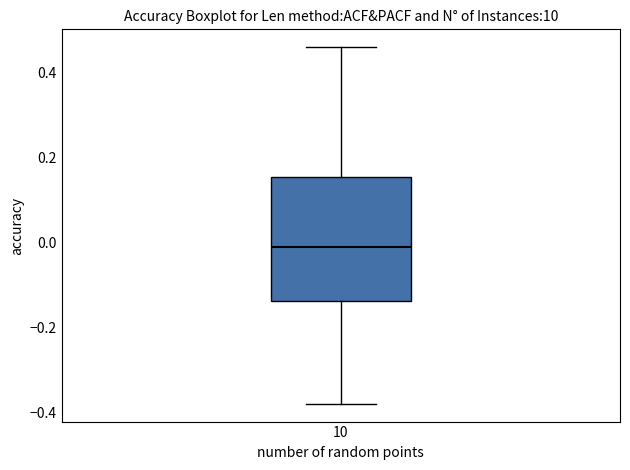

Read this box plot against the y-axis: the position of the median line, the range covered by the box, and the ends of both whiskers. The values are not printed on the chart, so give them approximately, as read against the axis.

median 0.00, box -0.14 to 0.16, whiskers -0.38 to 0.46